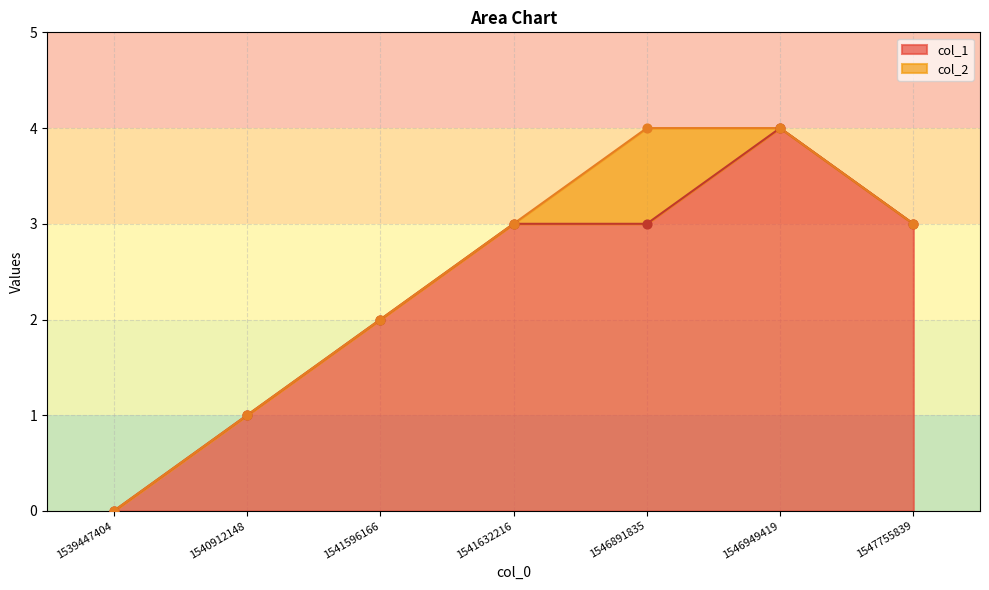

Which has a higher value, 1546891835 or 1540912148?

1546891835